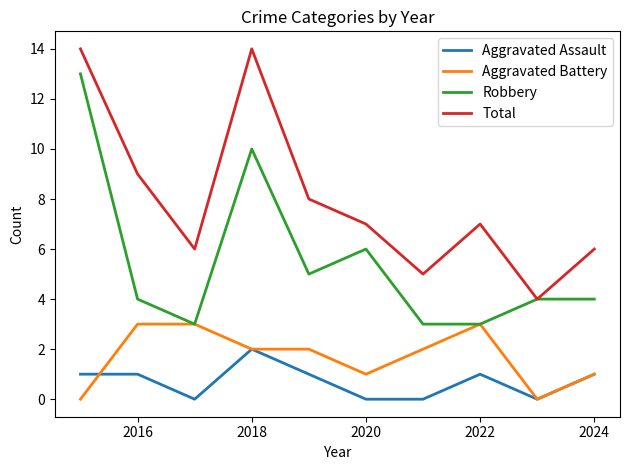

How many lines are shown in the chart?

4